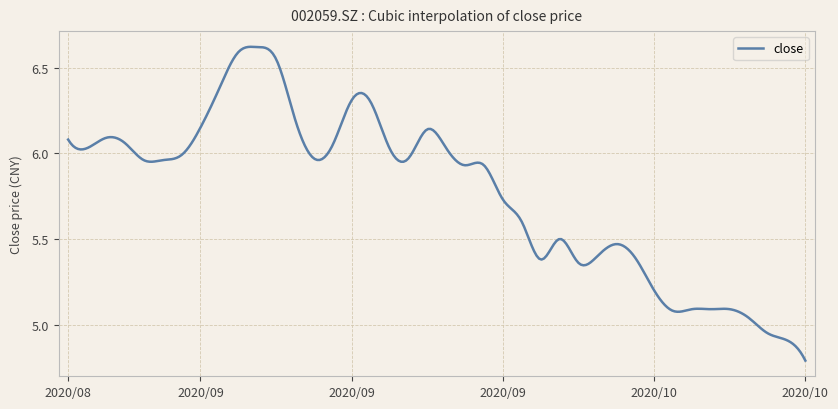

What is the difference between the maximum and minimum values?

1.8